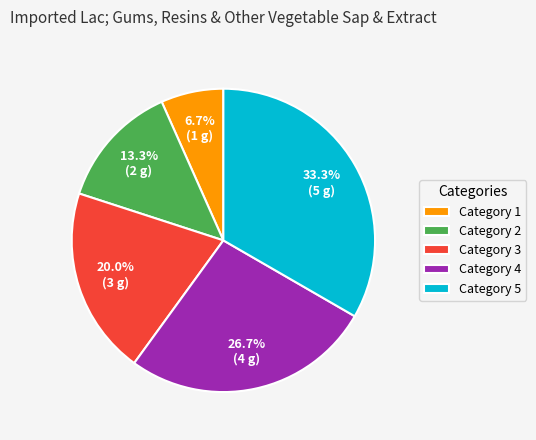

Approximately how many times larger is the value at Category 4 compared to Category 1?

4.0